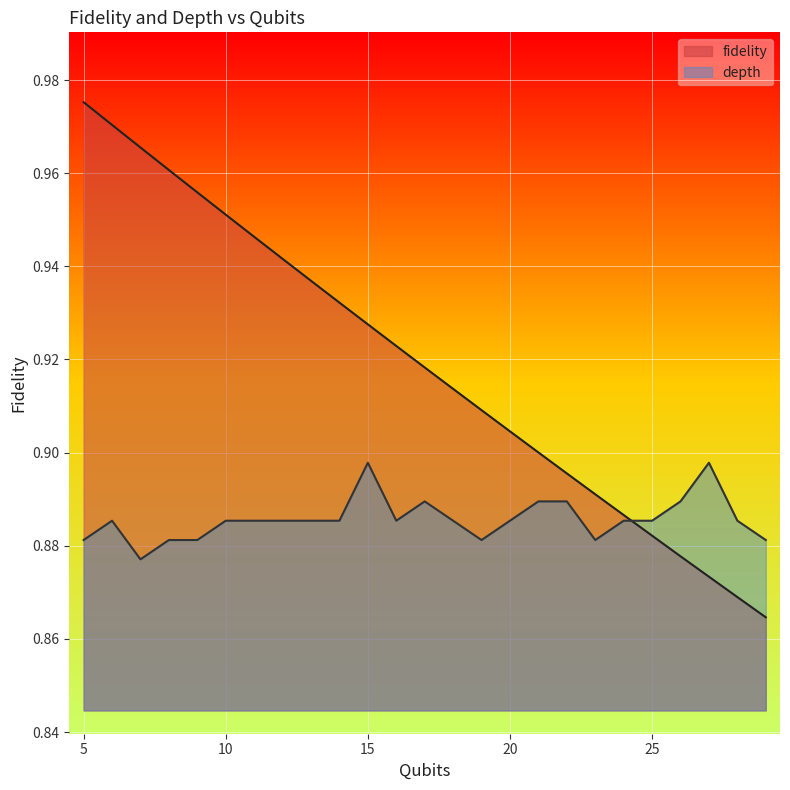

Where is depth nearest to the value 0?

7